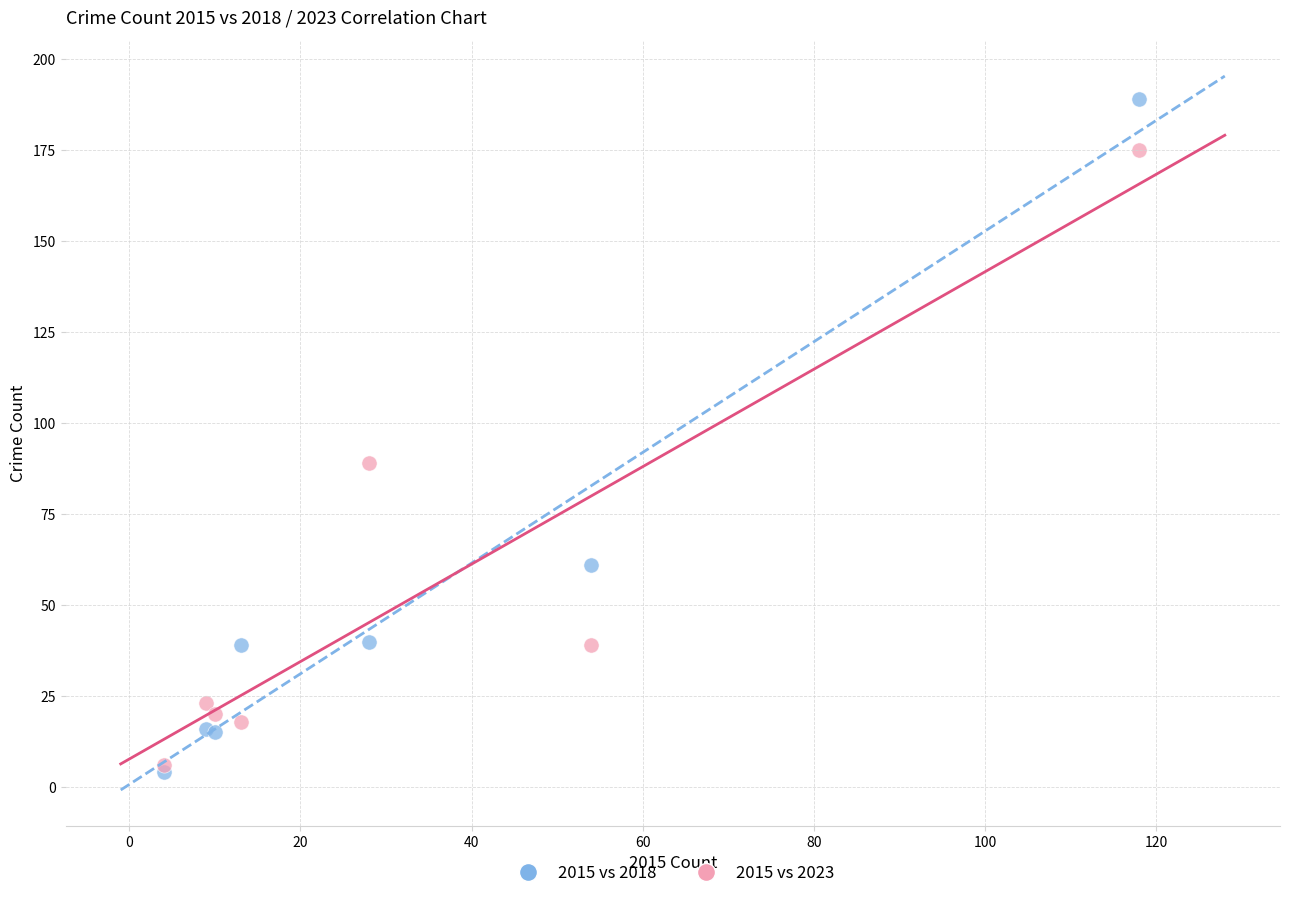

What are all the series names shown in the legend?

2015 vs 2018, 2015 vs 2023